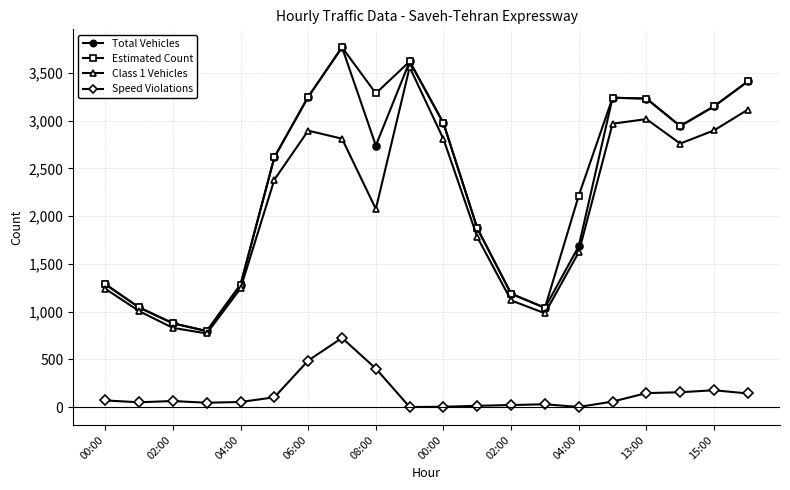

How many interior local valleys does the Total Vehicles series have?

4